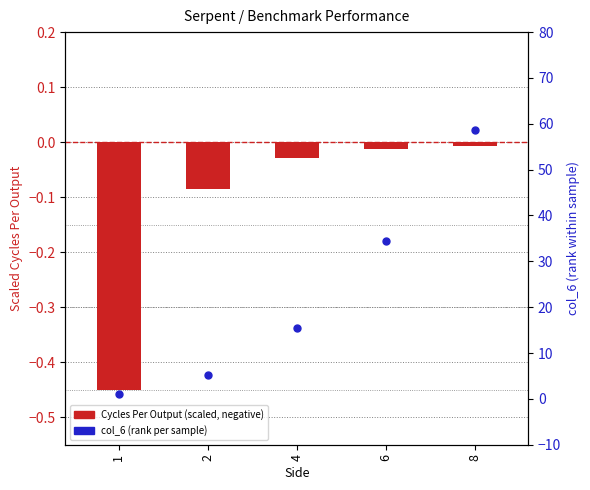

What are all the series names shown in the legend?

Cycles Per Output (scaled), col_6 (rank)